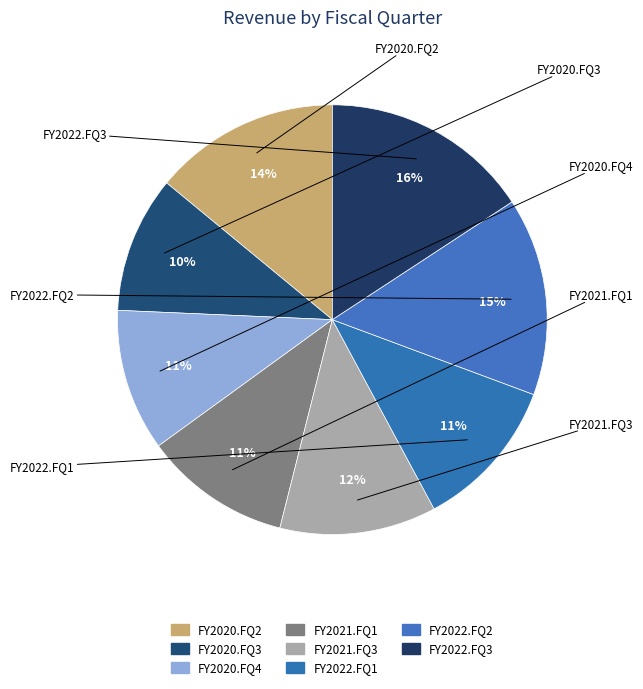

Count the number of slices in the pie.

8